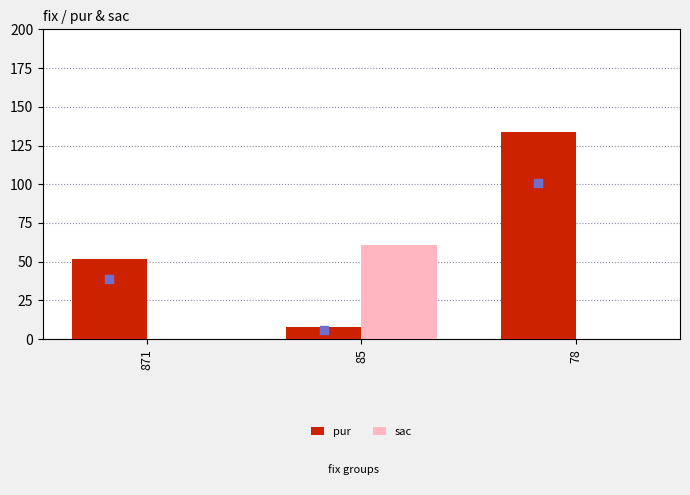

Which series has the largest total across all categories?

pur